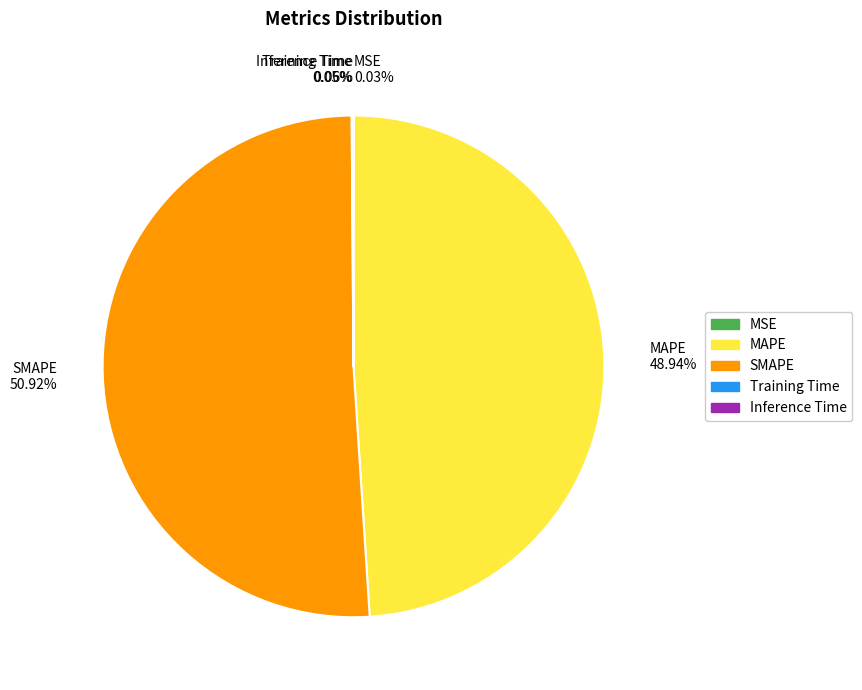

Does SMAPE 50.92% represent more than half of the total?

Yes